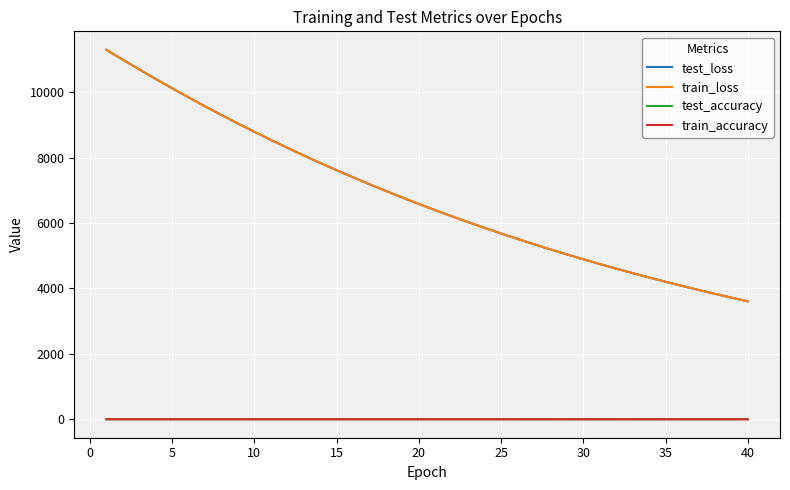

True or false: test_loss and test_accuracy intersect in this chart.

False